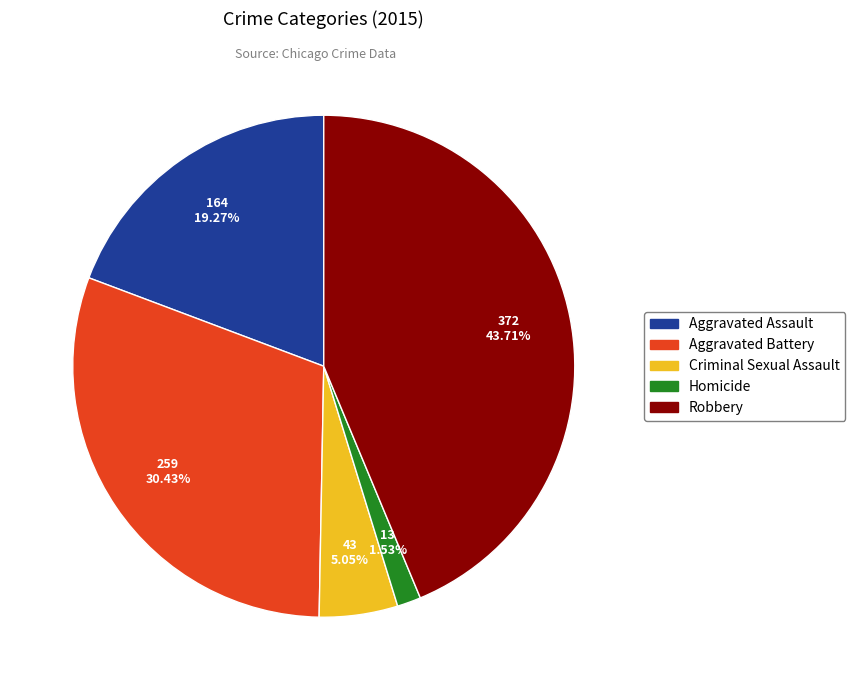

Which category has the smallest portion of the pie?

Homicide